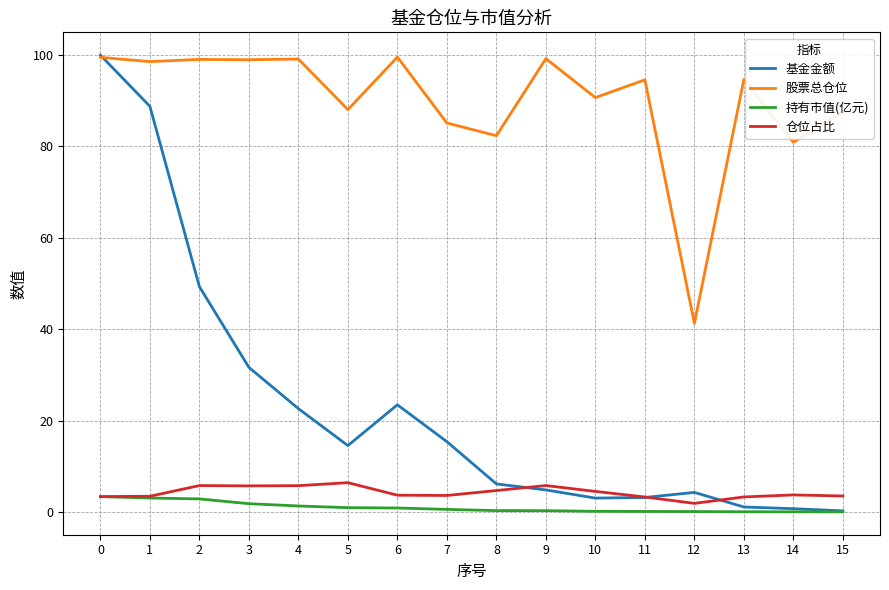

What is the sum of all 基金金额 values?

369.1